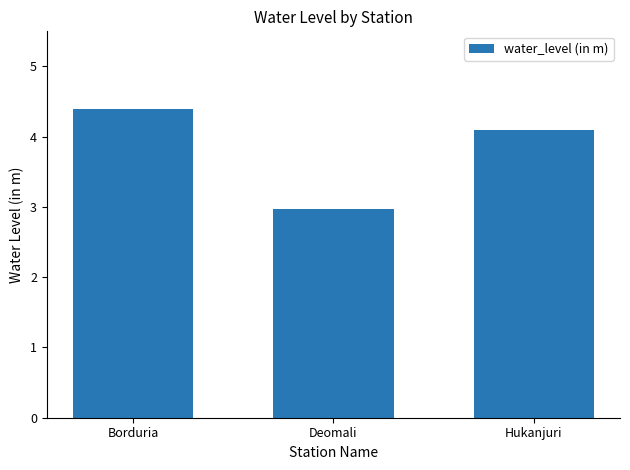

What is the smallest value displayed?

3.0